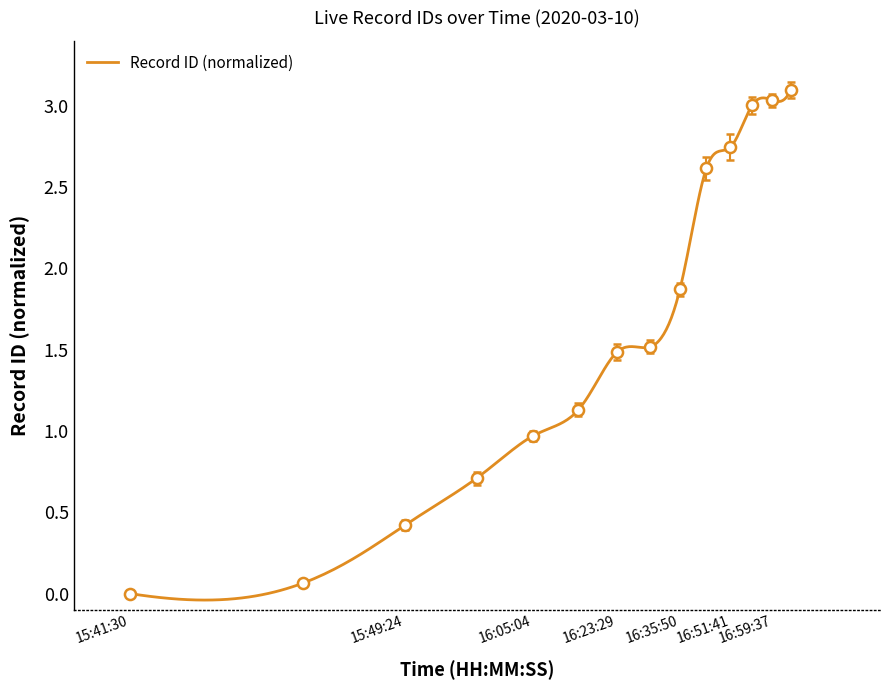

What is the value of the 2nd point from the left?

0.1